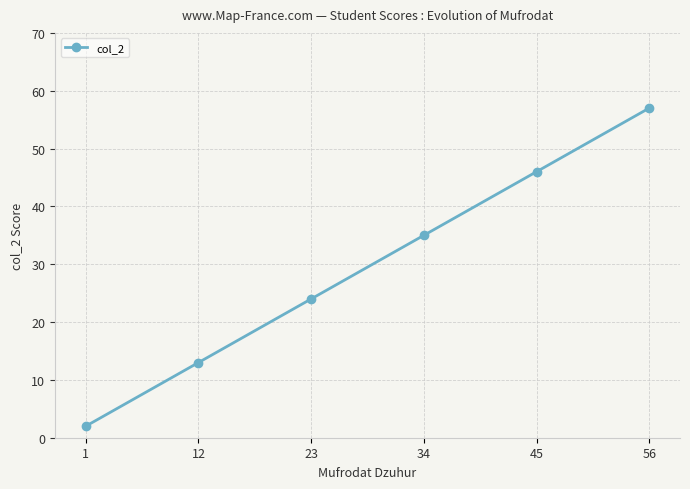

The chart shows a value of 11 at 23. True or false?

False